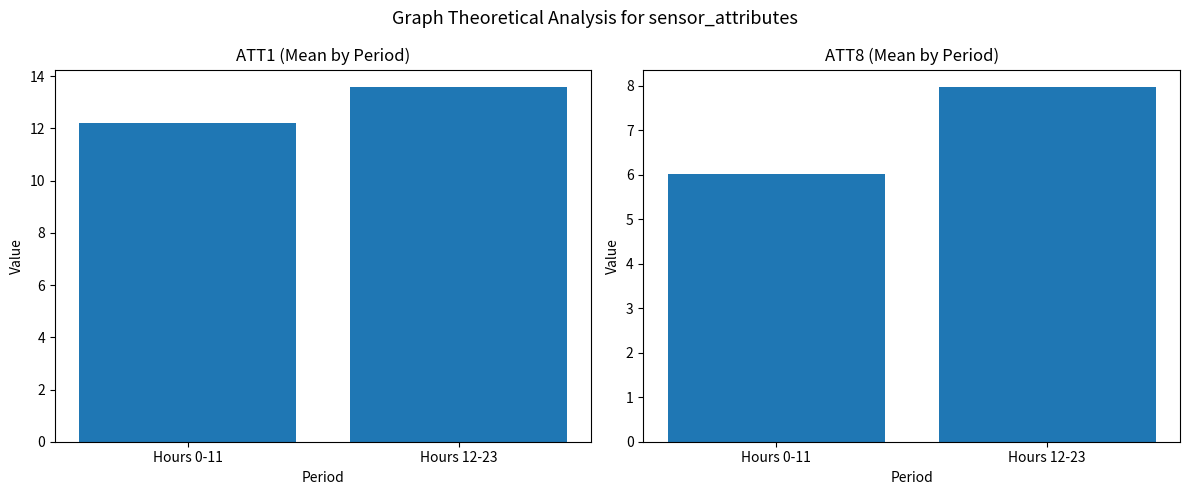

What is the value of the ATT1 bar at the 1st from the left?

12.2